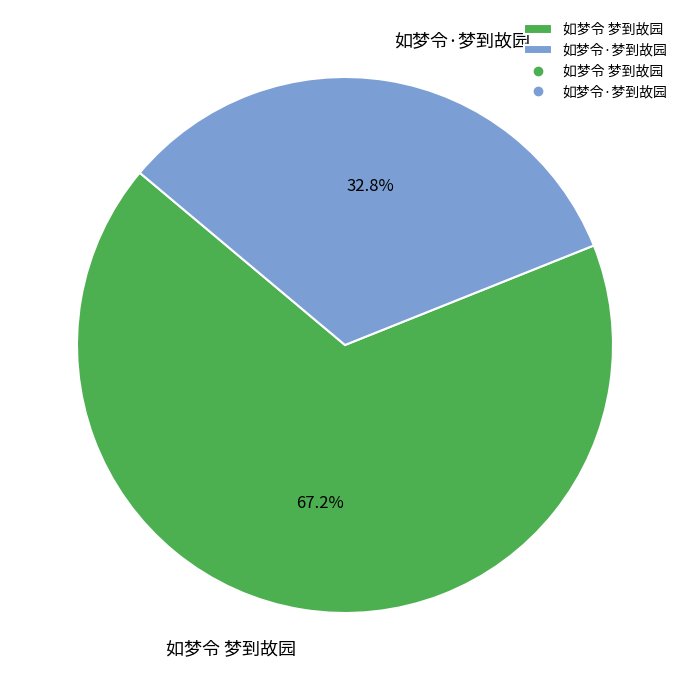

True or false: 如梦令 梦到故园 accounts for 62% of the total.

False